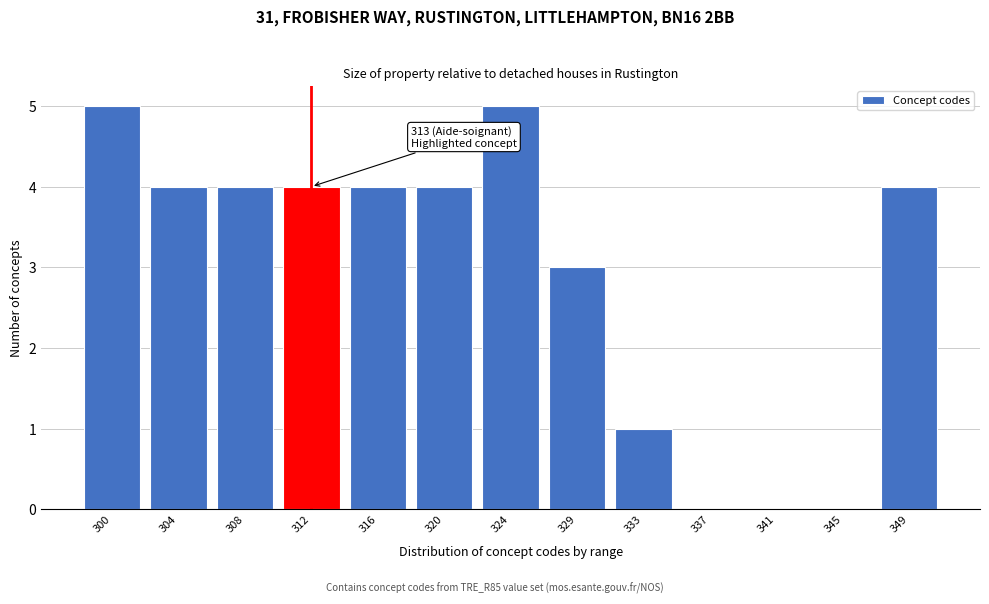

Reading left to right, what are all the values shown in this chart?

300=5	304=4	308=4	312=4	316=4	320=4	324=5	329=3	333=1	337=0	341=0	345=0	349=4